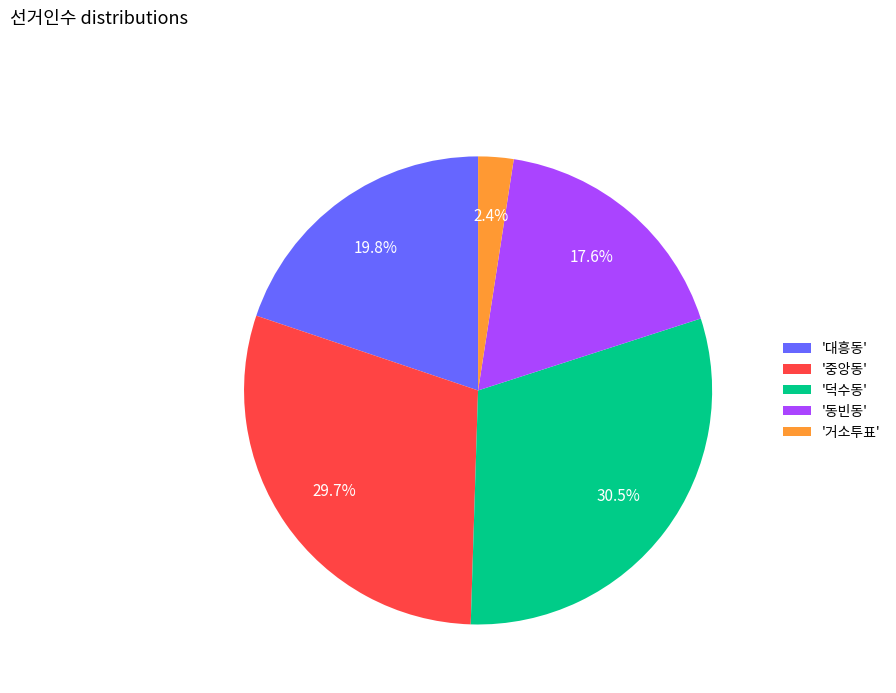

Between '동빈동' and '덕수동', which is larger?

'덕수동'